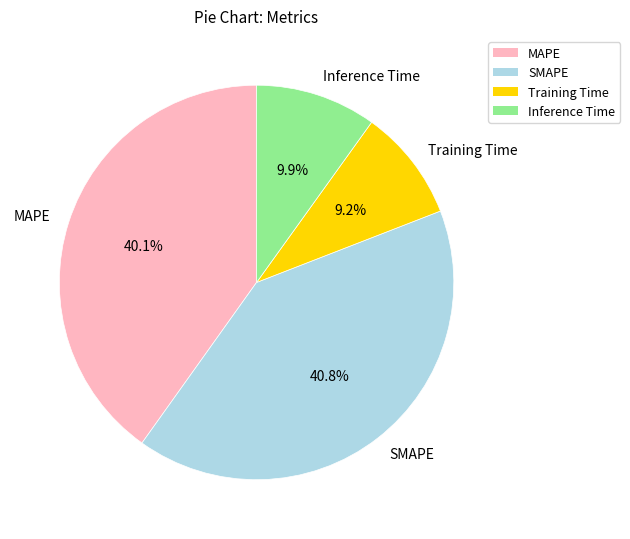

Between SMAPE and Training Time, which is larger?

SMAPE